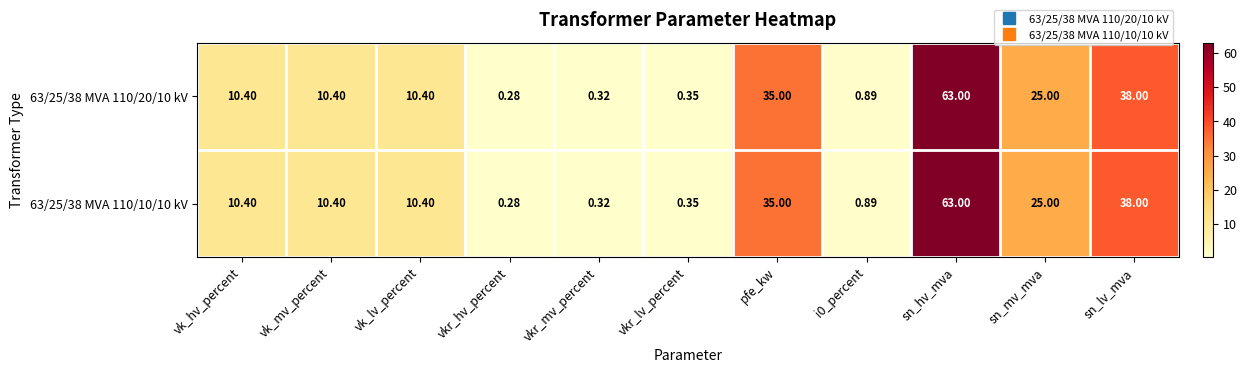

At which label does 63/25/38 MVA 110/10/10 kV first exceed 10?

vk_hv_percent